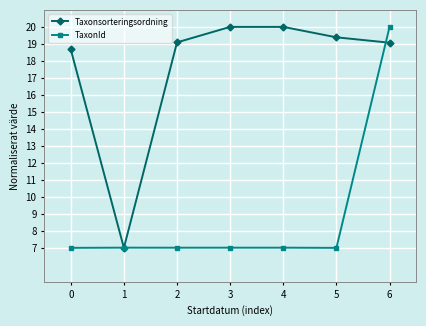

How many lines are shown in the chart?

2